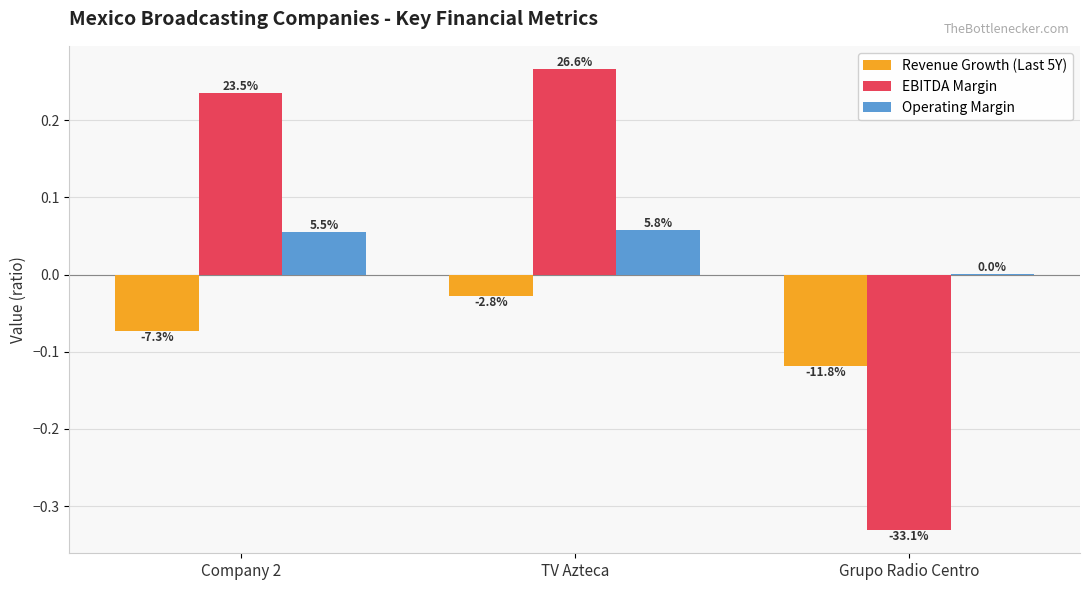

Are the bars grouped side by side (vs. stacked)?

Yes